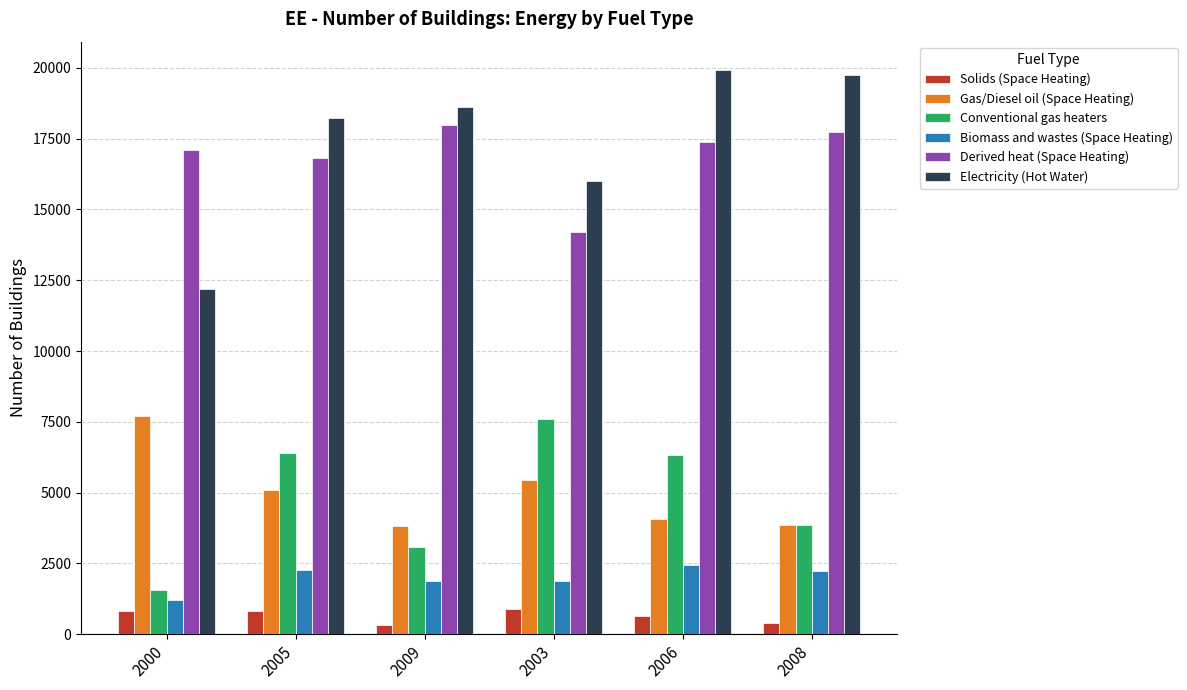

At which category is the sum across all series the highest?

2006